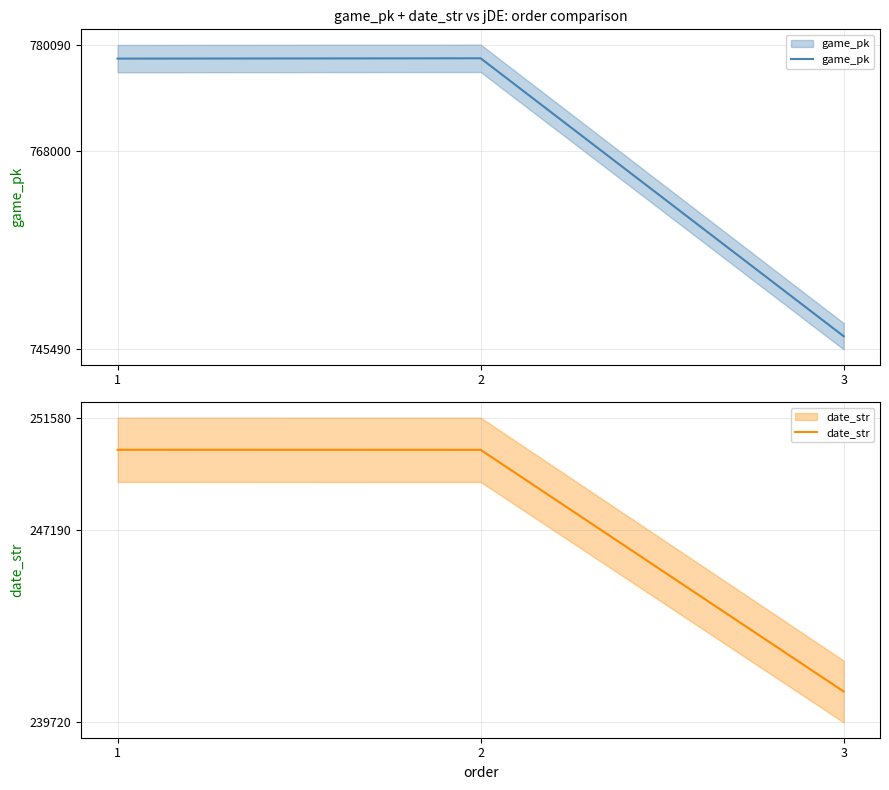

Which has a higher value, 1 or 3?

1